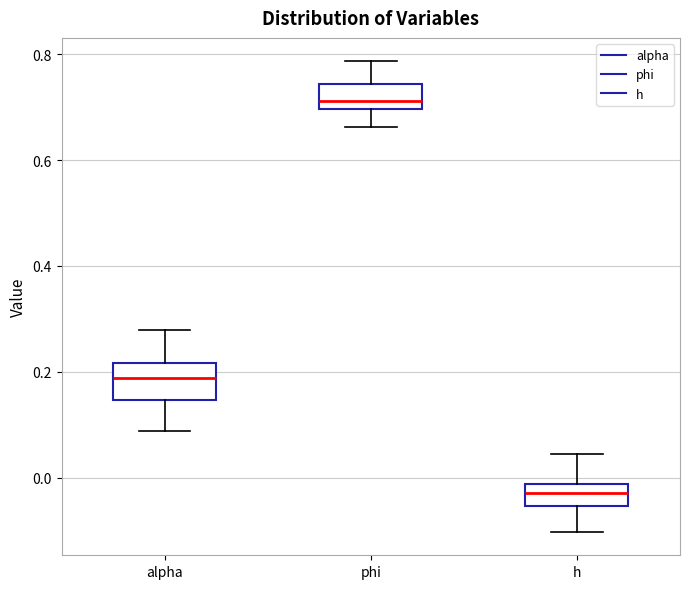

Which box has the lowest median line?

h